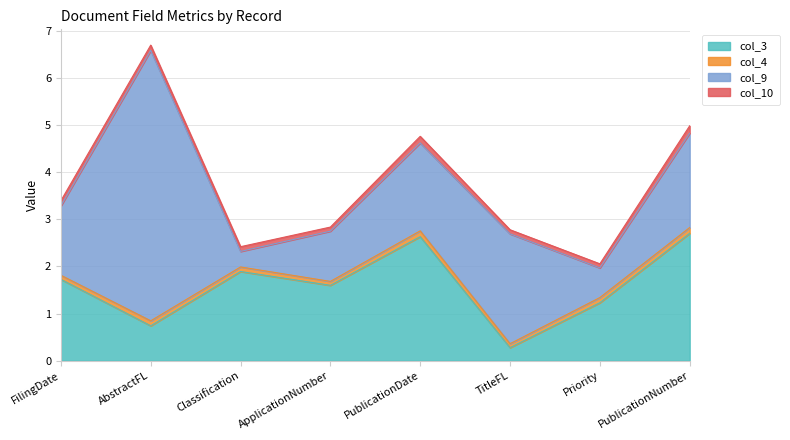

What is the label of the 2nd point from the left?

AbstractFL